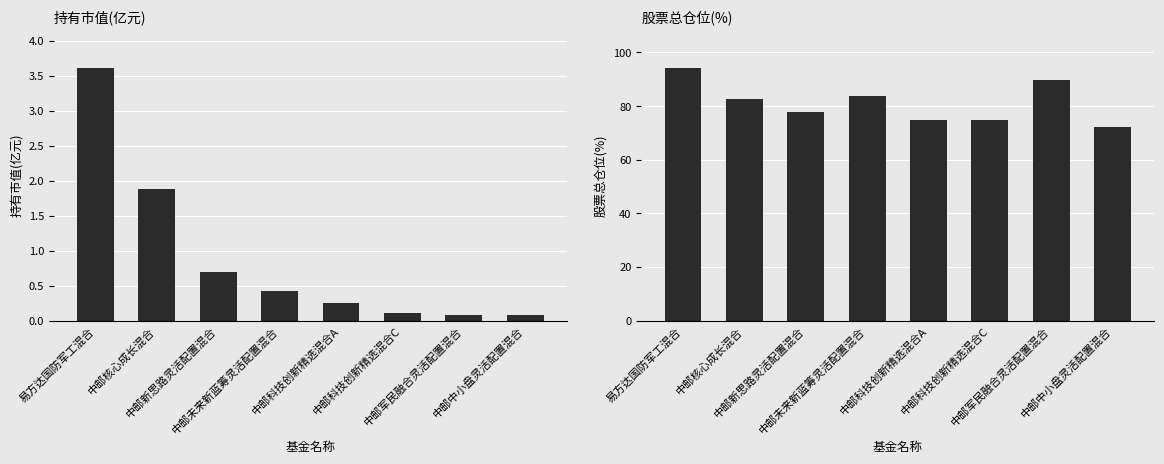

Reading left to right, list all the values displayed in this chart.

持有市值(亿元): 3.6	1.9	0.7	0.4	0.3	0.1	0.1	0.1
股票总仓位(%): 94.3	82.7	77.8	83.8	74.8	74.8	89.7	72.2